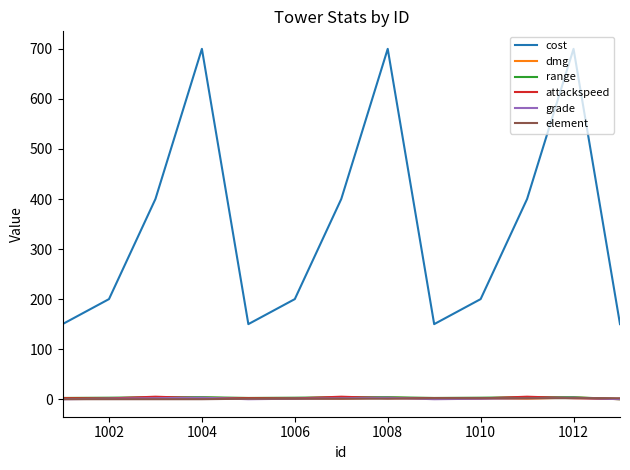

What is the minimum value for cost?

150.0